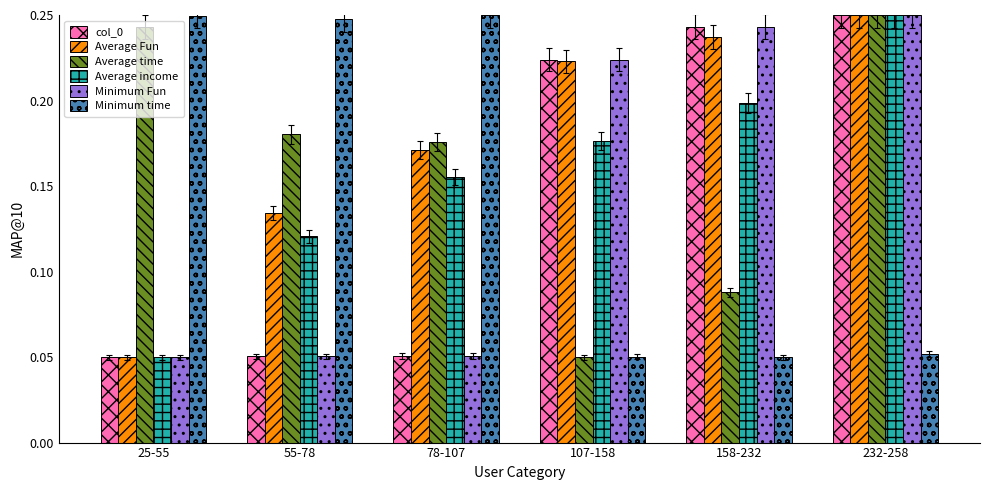

What position from the right is 25-55?

6